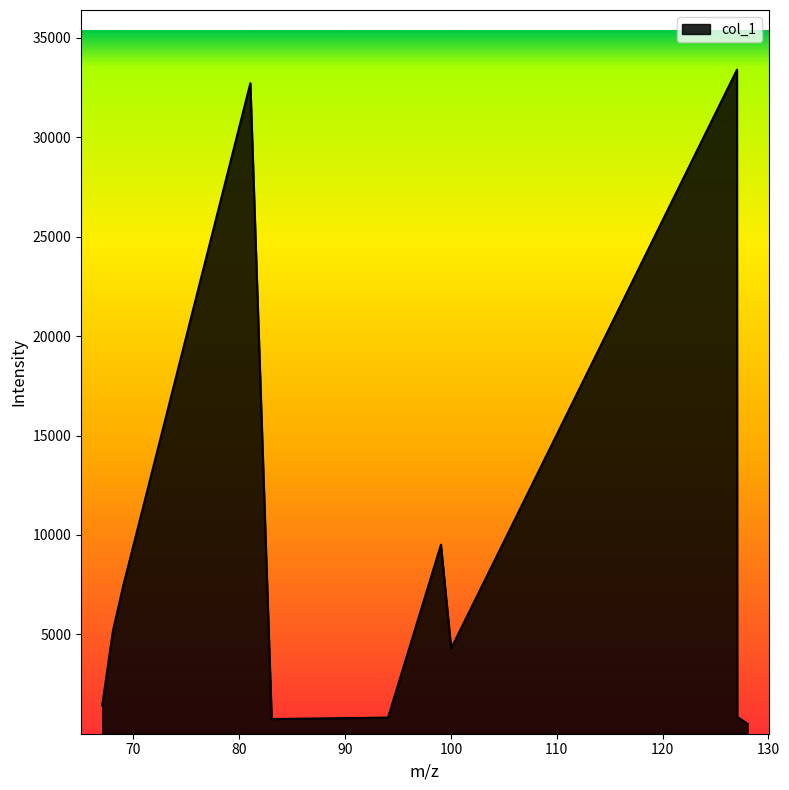

What is the difference between the maximum and minimum values?

32885.1